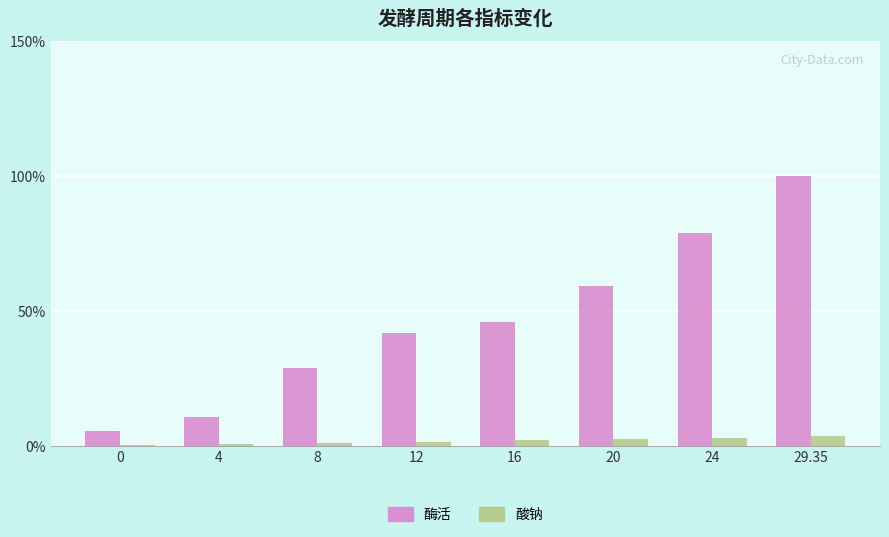

What are all the series names shown in the legend?

酶活, 酸钠